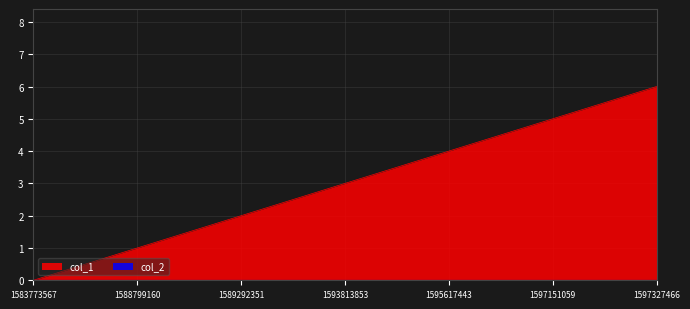

Reading left to right, transcribe all the data shown in this chart.

0	1	2	3	4	5	6